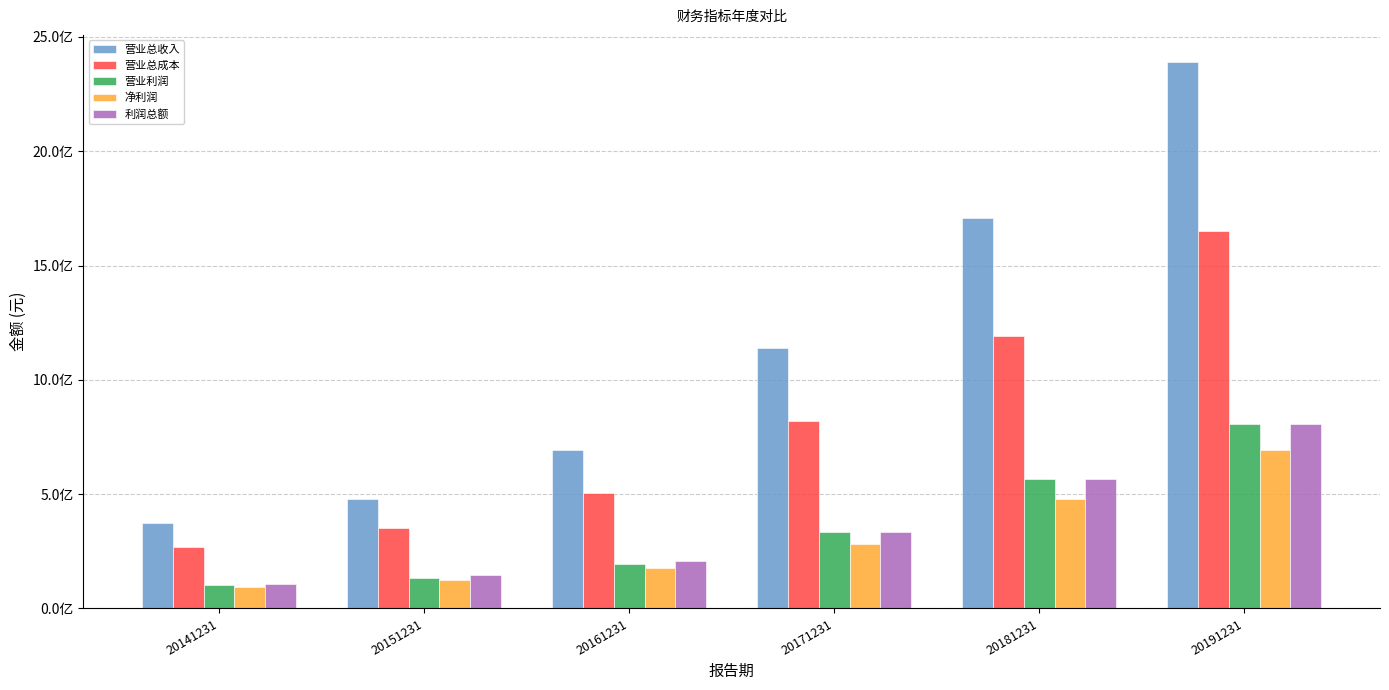

What is the smallest value displayed?

91964405.1